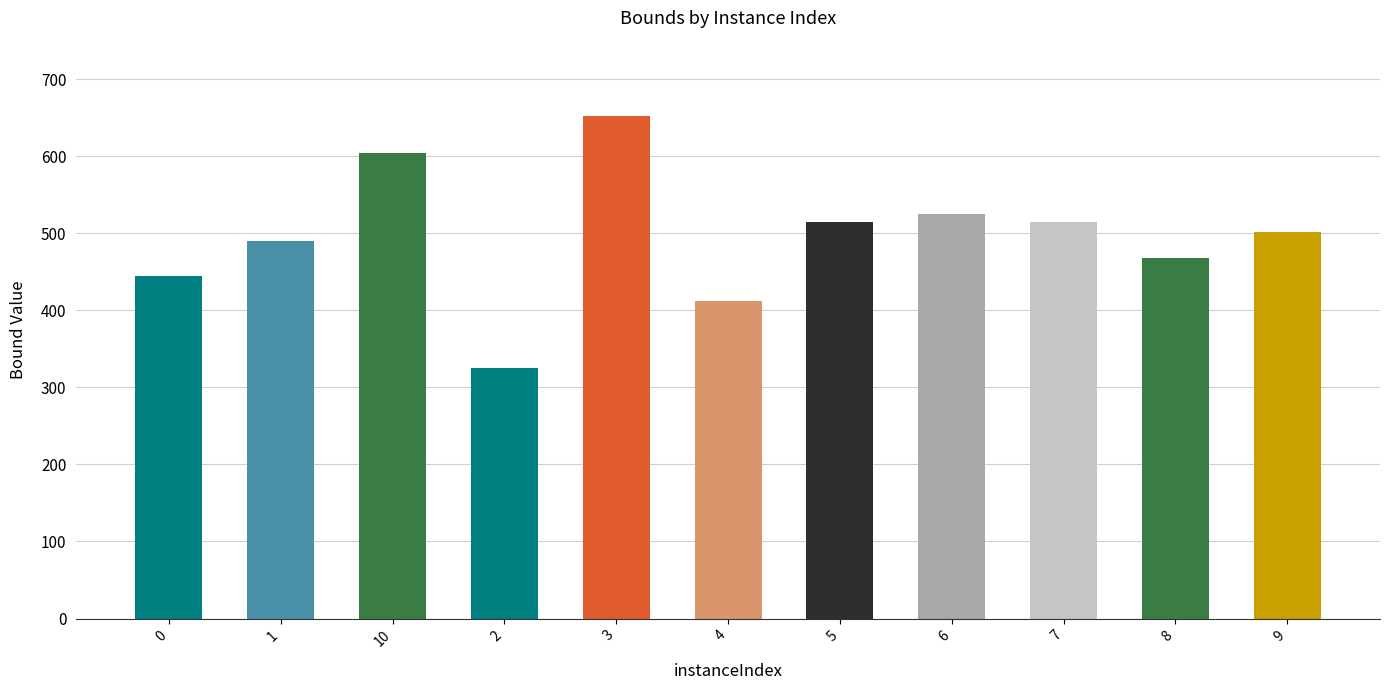

What is the ratio of the value at 6 to the value at 7?

1.0